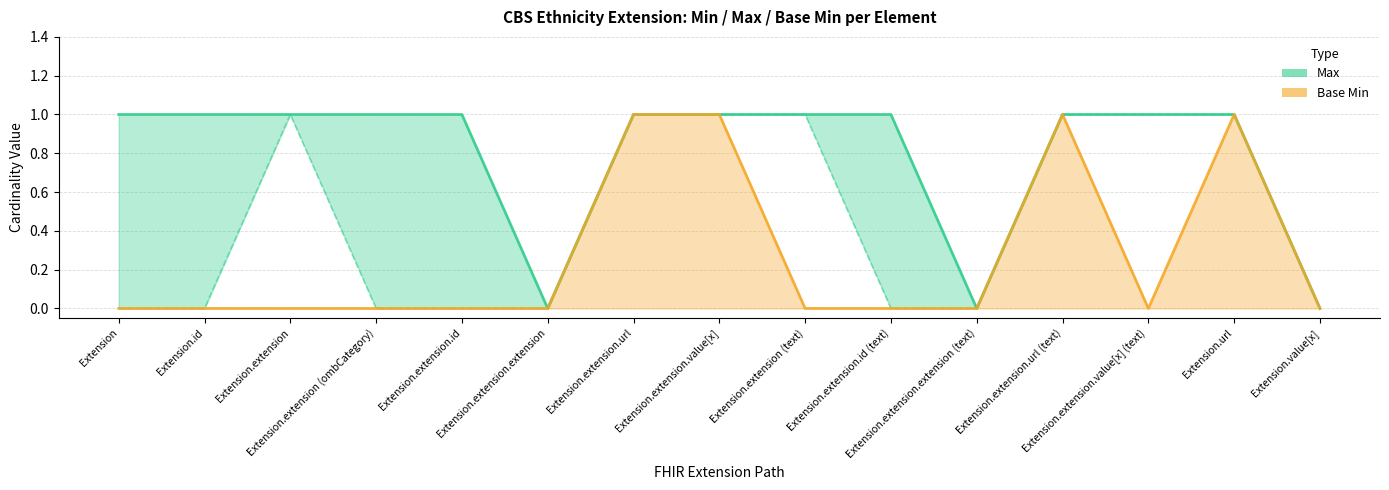

The Base Min series shows 0 at Extension.extension.id. True or false?

True